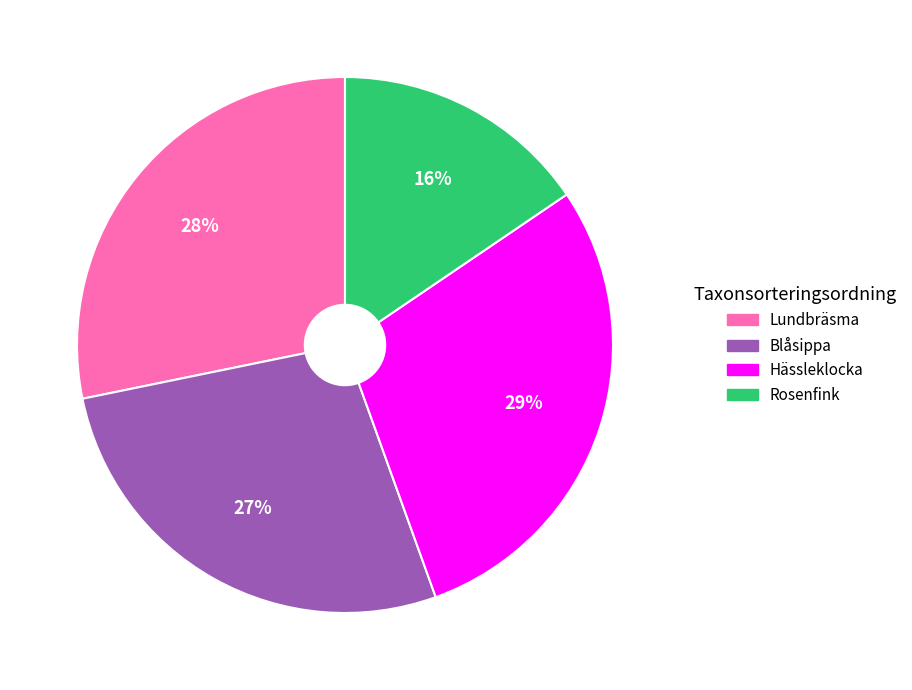

True or false: Lundbräsma accounts for 28% of the total.

True